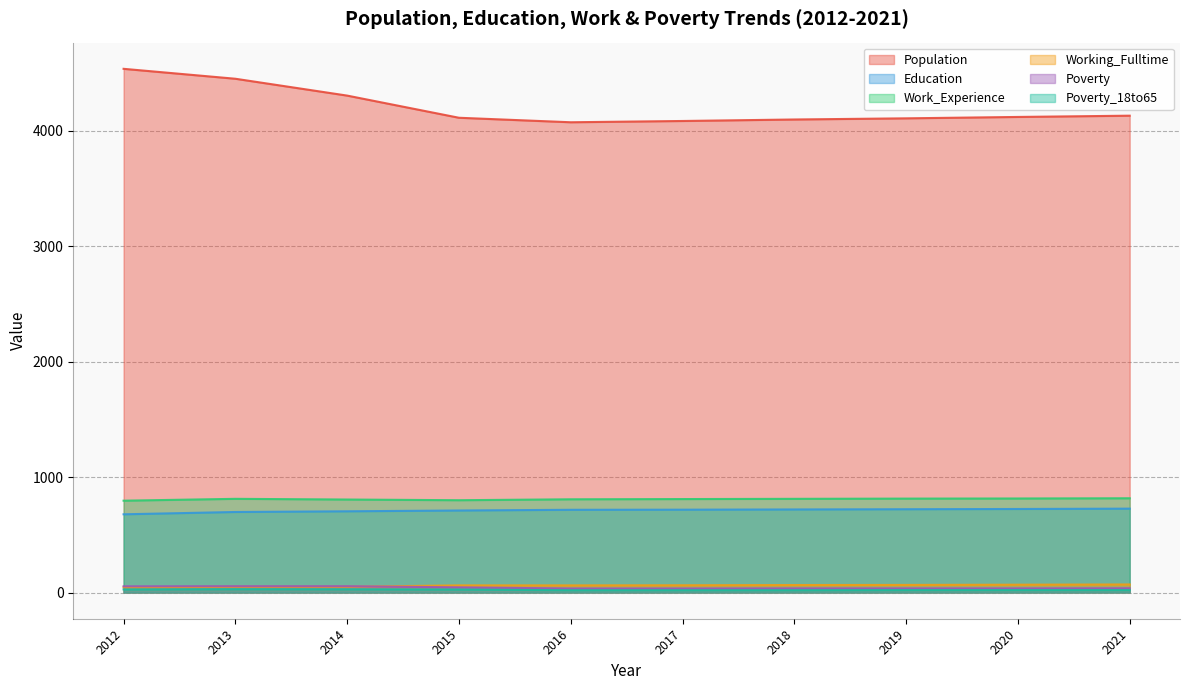

Is it true that Population equals 4132 at 2021?

True